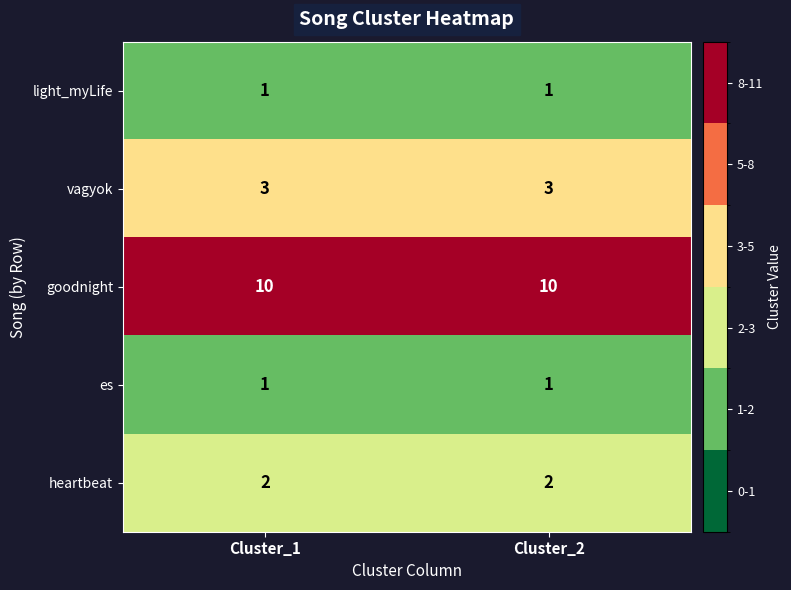

The vagyok series shows 5 at Cluster_2. True or false?

False